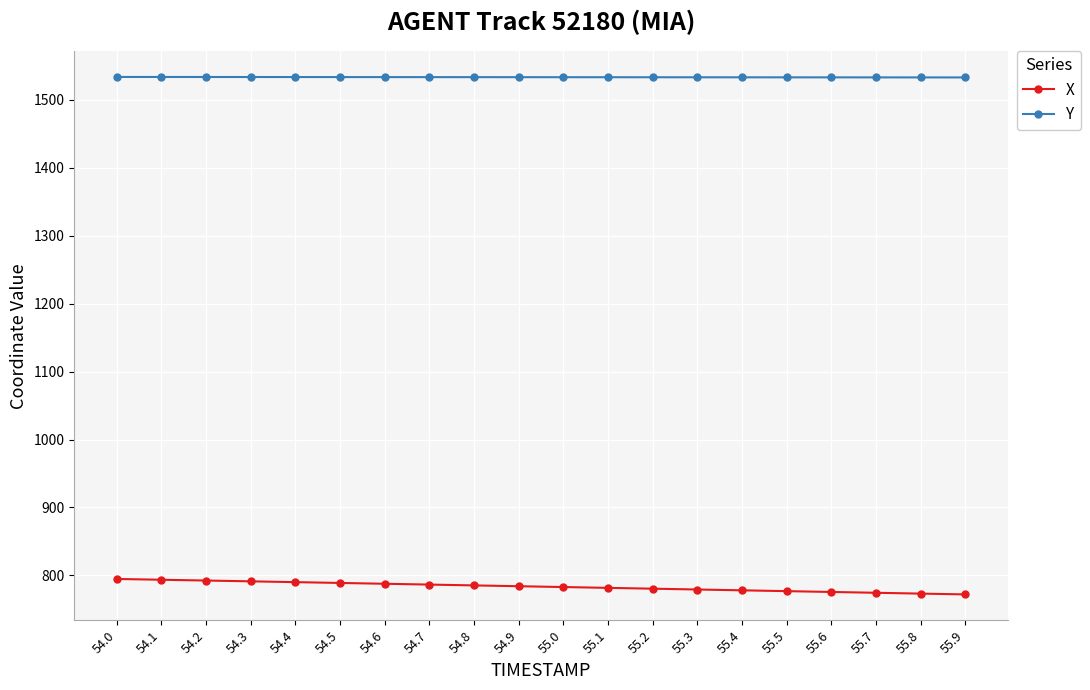

What is the smallest value displayed?

772.1